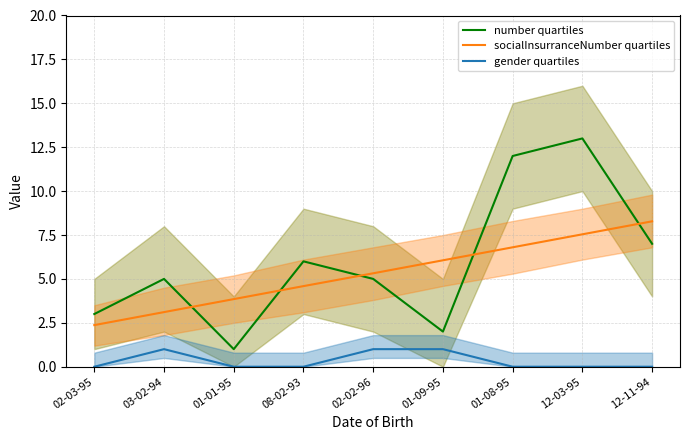

What value does the socialInsurranceNumber quartiles series have at 01-01-95?

3.9